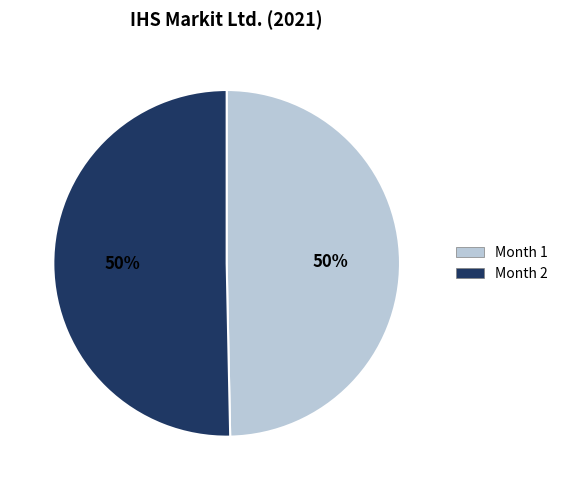

What is the ratio of the value at Month 2 to the value at Month 1?

1.0